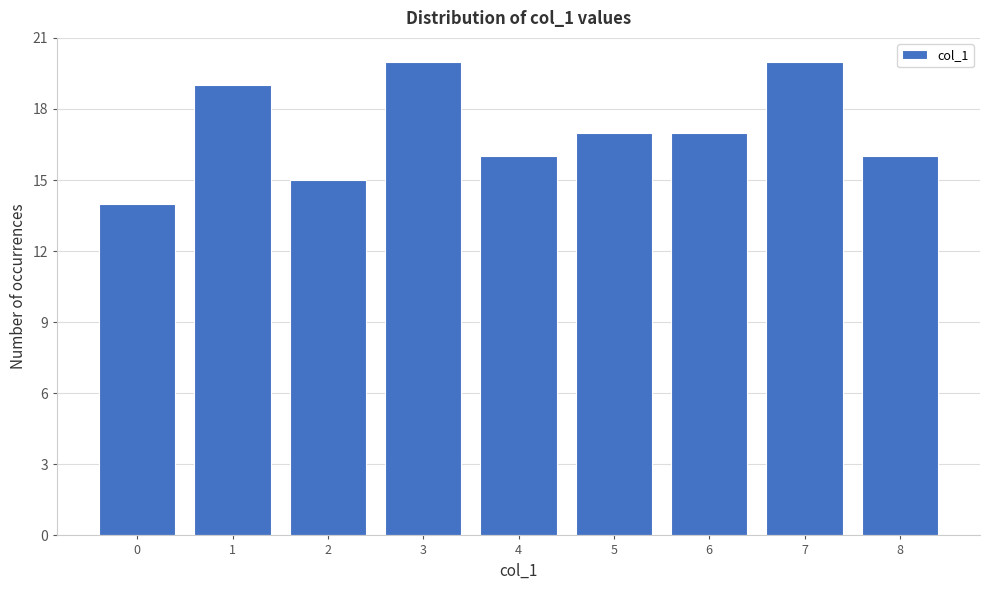

Reading left to right, transcribe all the data shown in this chart.

14	19	15	20	16	17	17	20	16